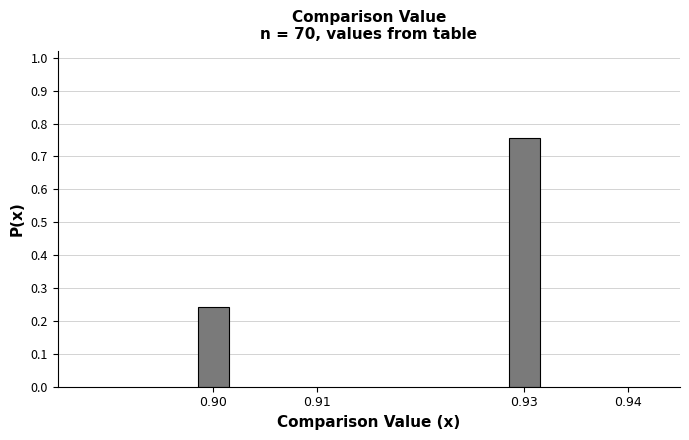

At which label is the value closest to 0?

0.90